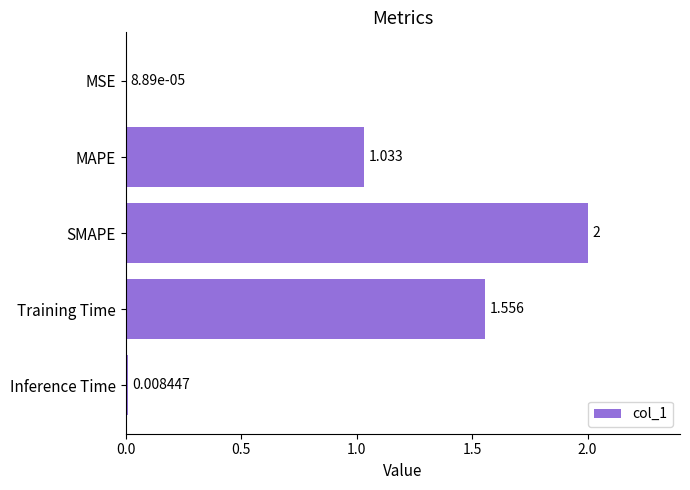

At which category does the chart reach its peak across all series?

SMAPE